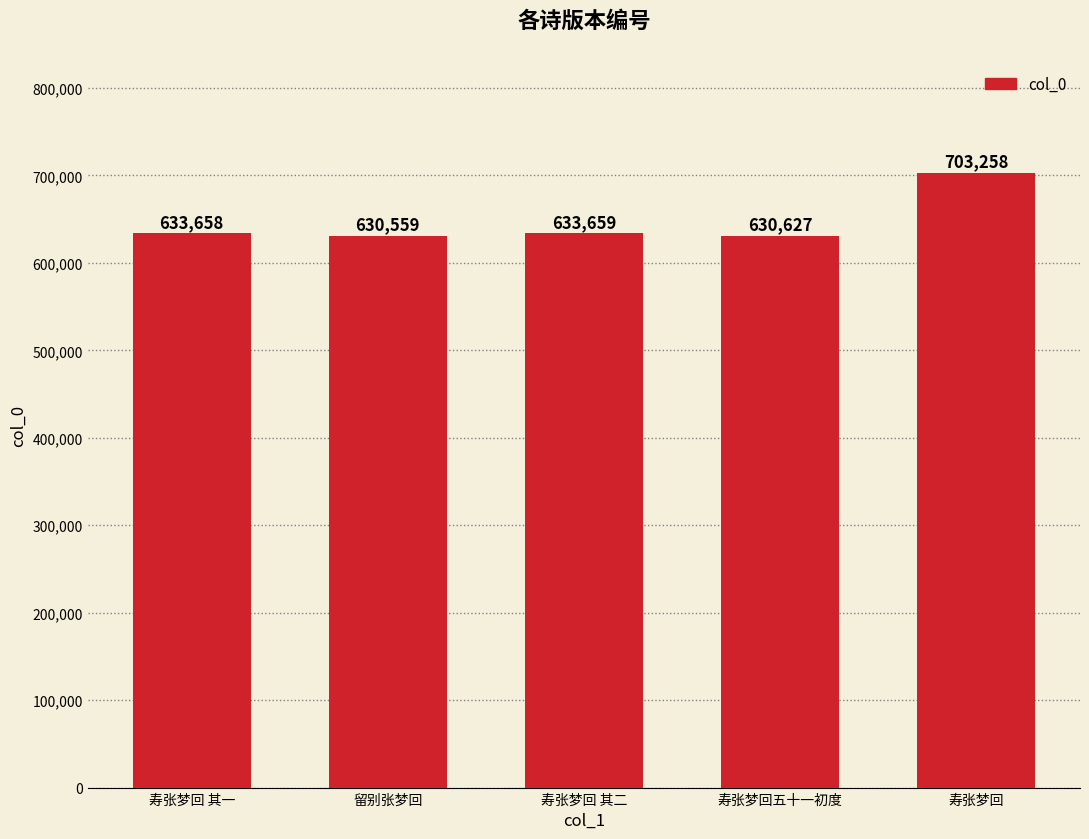

List the labels in order of value, largest first.

寿张梦回, 寿张梦回 其二, 寿张梦回 其一, 寿张梦回五十一初度, 留别张梦回